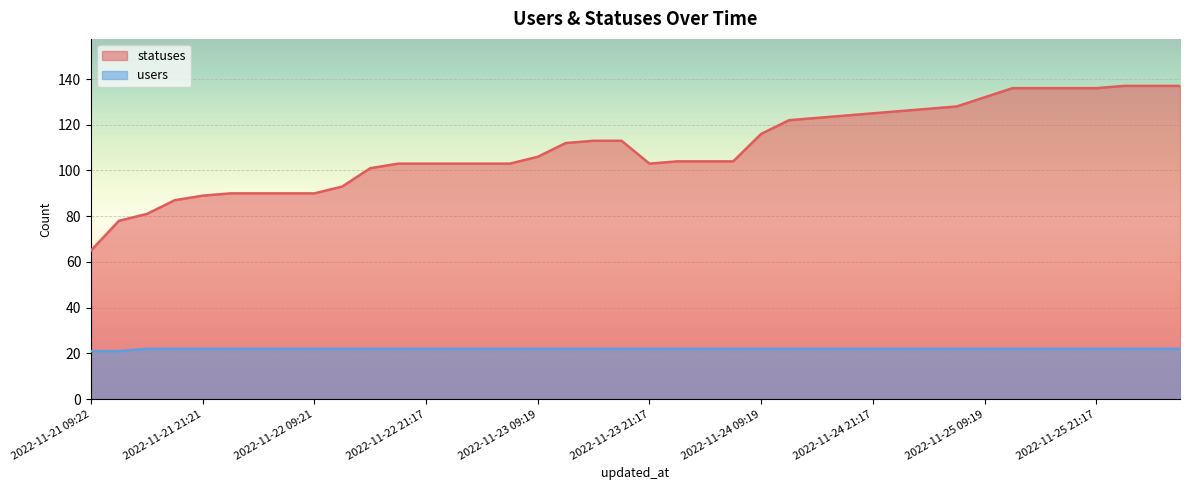

List the series in order of their overall mean, lowest first.

users, statuses